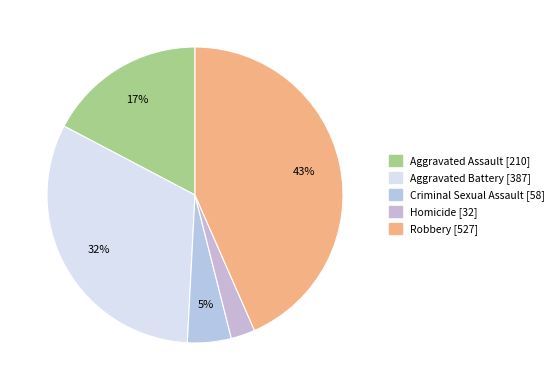

What percentage is the Robbery slice, to the nearest percent?

43%